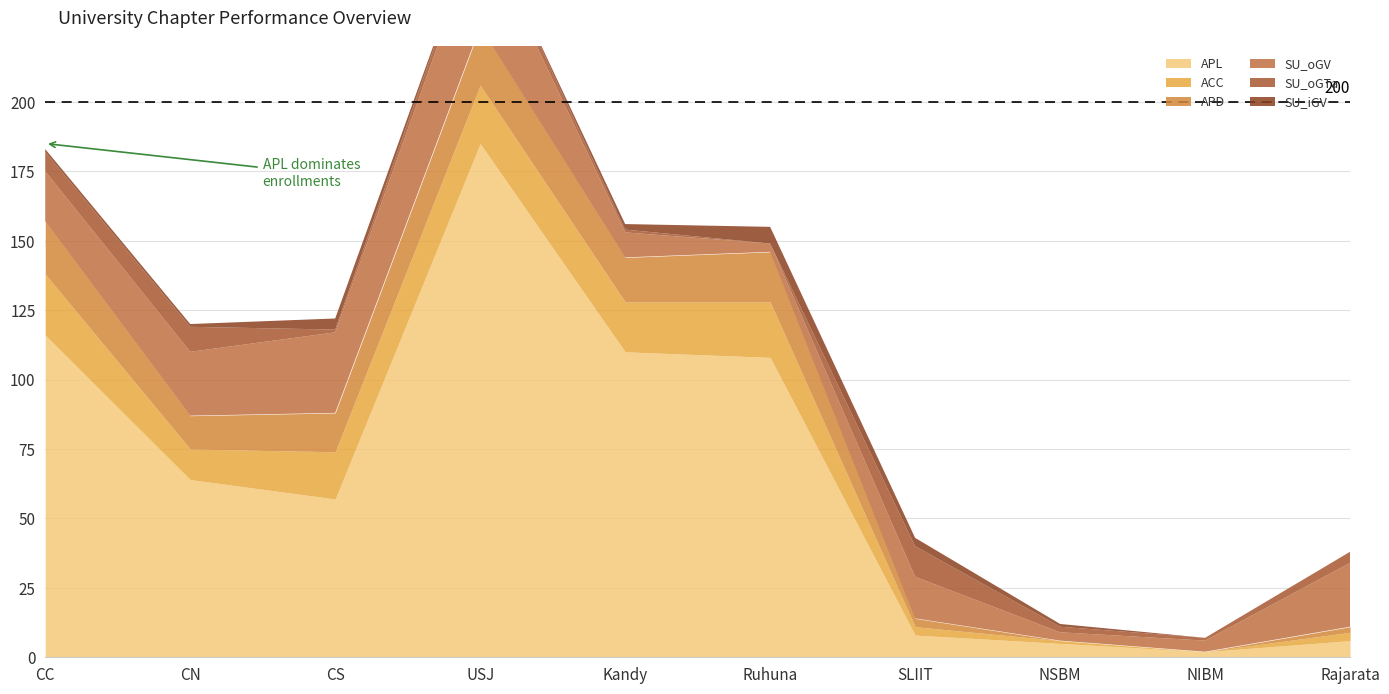

What is the label of the 4th point from the left?

USJ